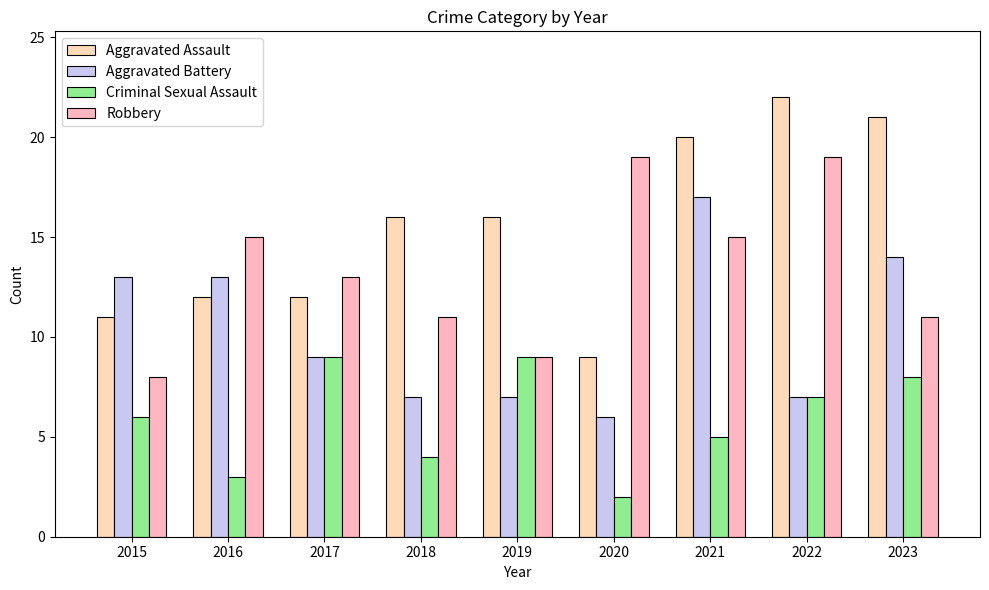

Rank the series by their maximum value, from lowest to highest.

Criminal Sexual Assault, Aggravated Battery, Robbery, Aggravated Assault